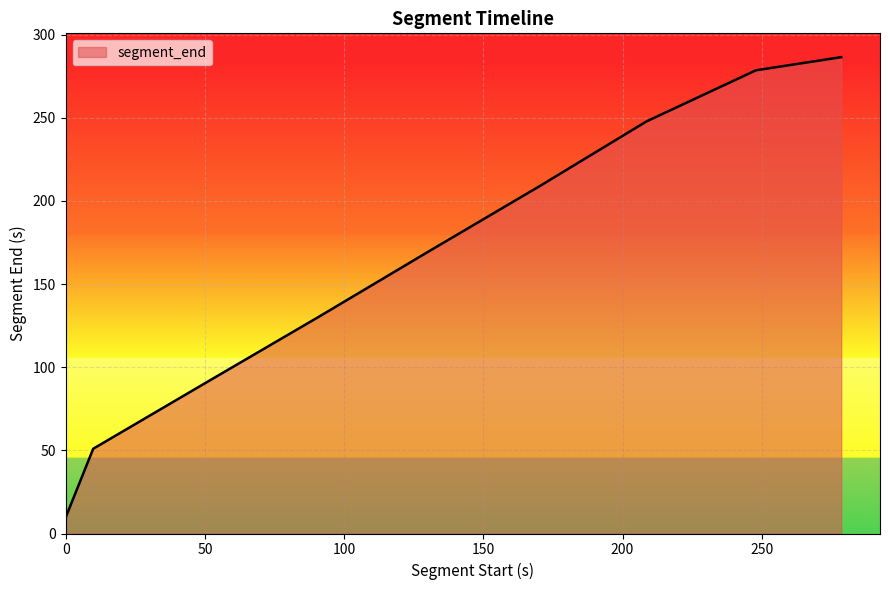

What is the difference between the maximum and minimum values?

286.5